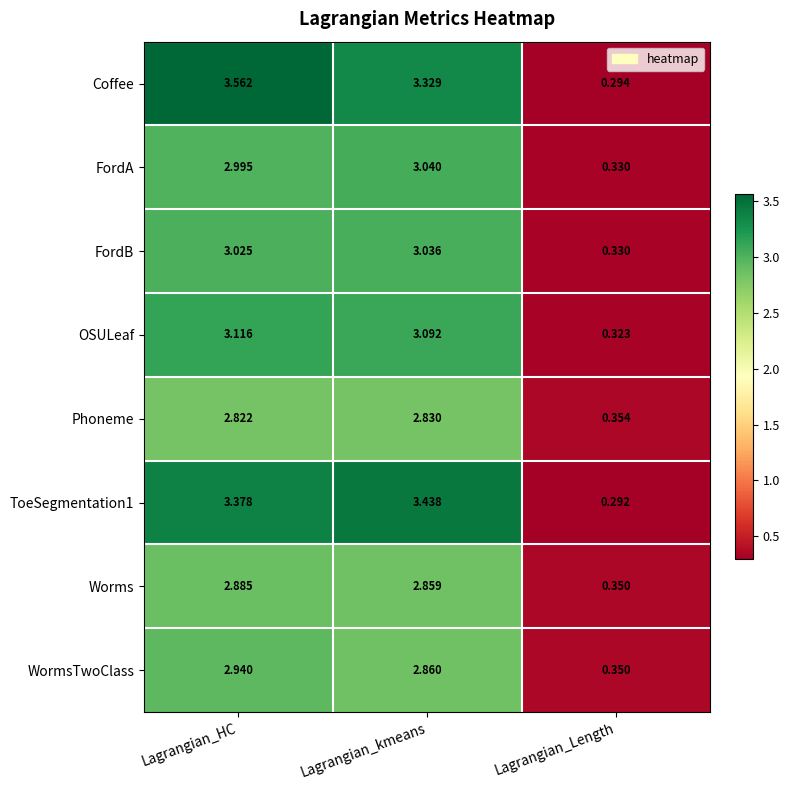

Is the value of Phoneme at Lagrangian_Length greater than the value of OSULeaf at Lagrangian_kmeans?

No